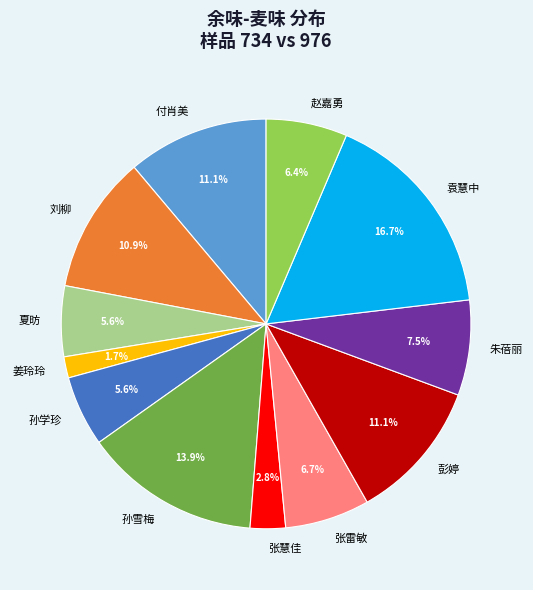

What is the total percentage of 孙雪梅 and 袁慧中?

30.6%